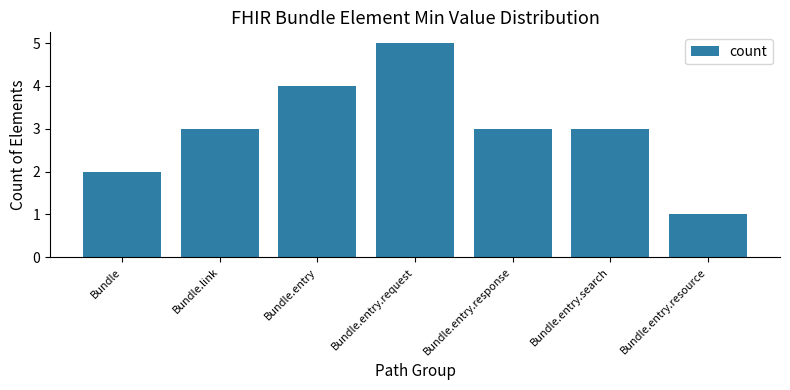

What is the average value?

3